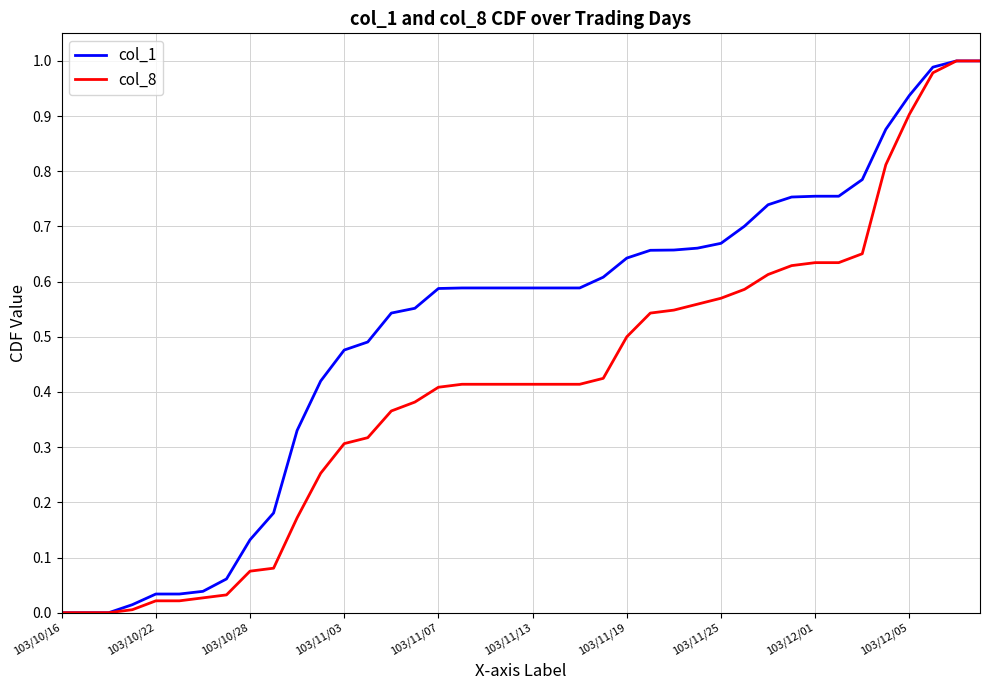

Rank the series by their average value, from highest to lowest.

col_1, col_8